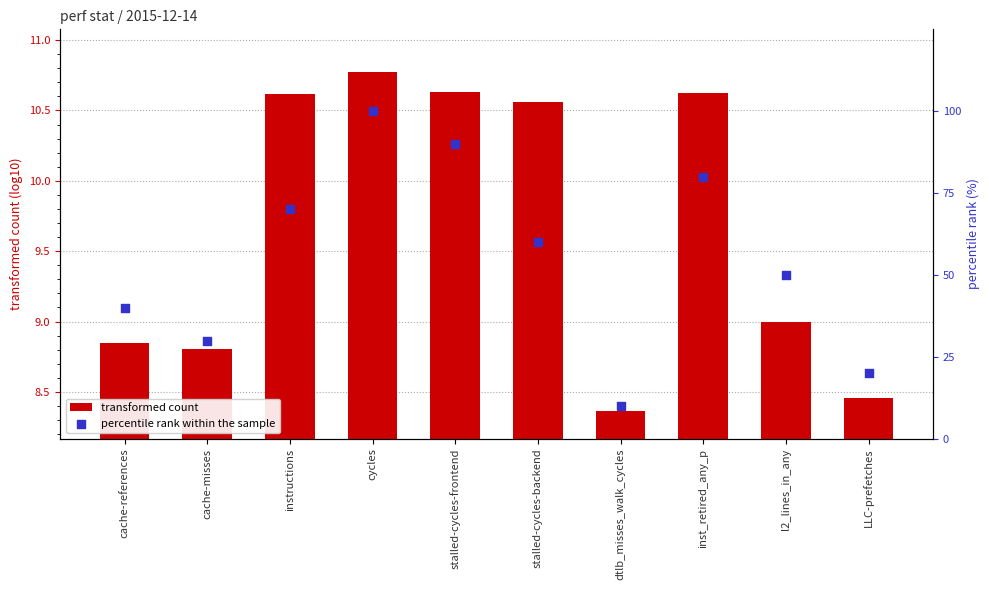

Which series contains the highest Y value?

percentile rank within the sample